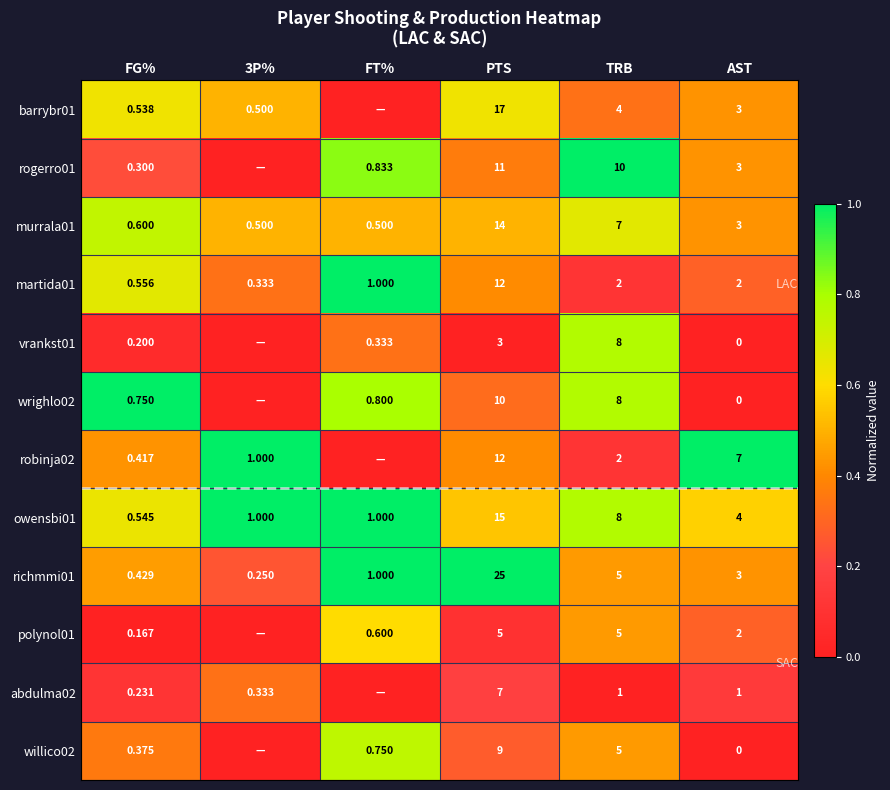

What is the spread (max minus min) of values at AST?

7.0